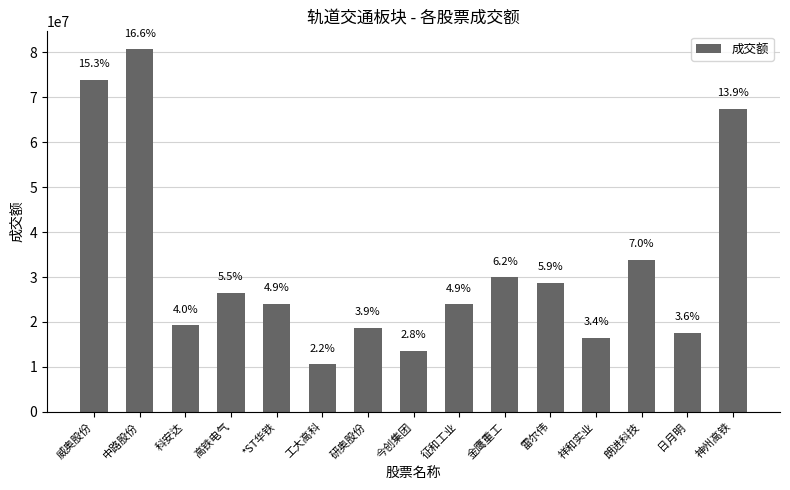

What is the difference between the maximum and minimum values?

70149637